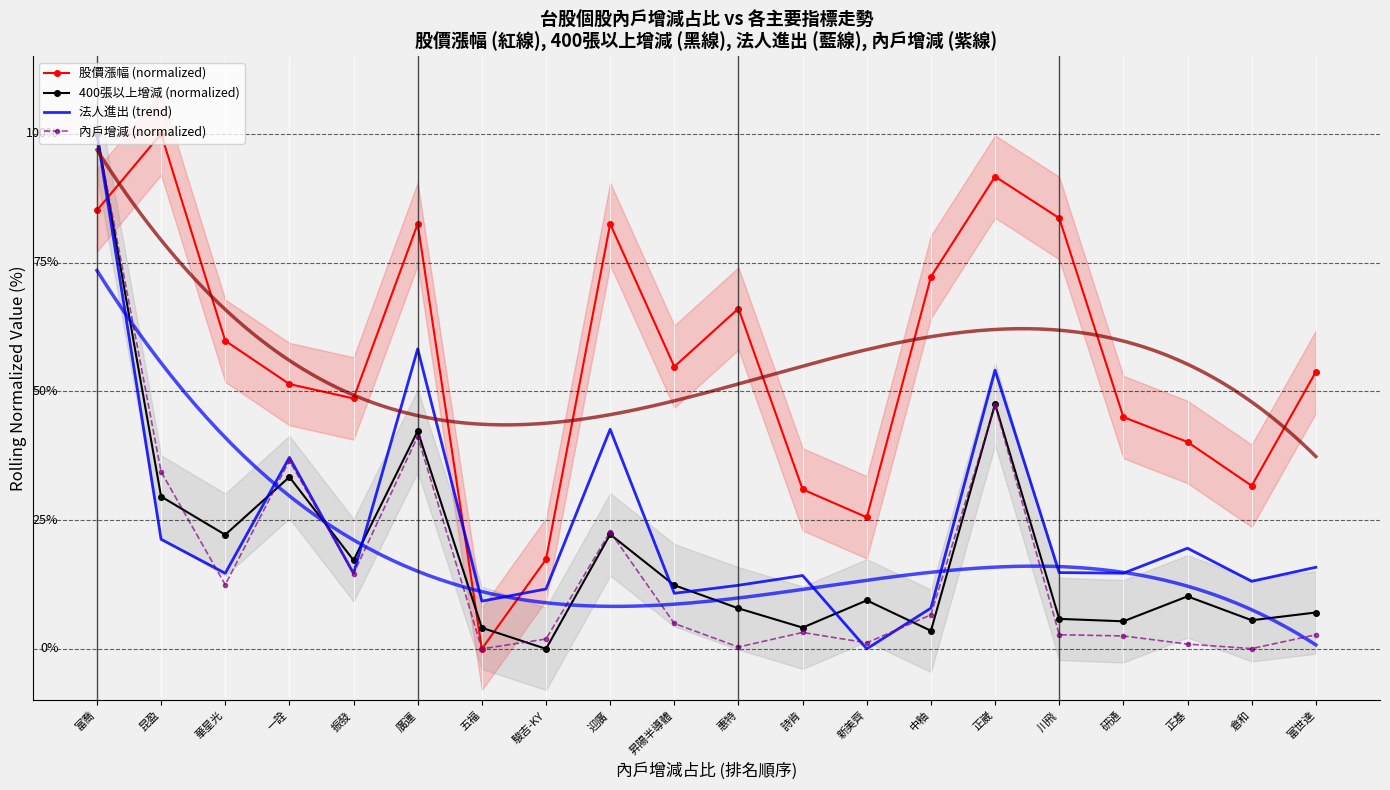

Which series has the widest spread of values?

股價漲幅 (normalized)